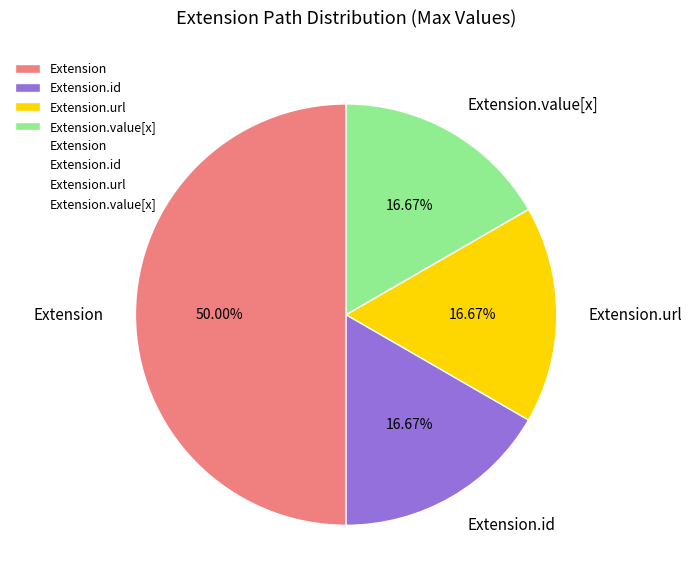

Approximately how many times larger is the value at Extension.id compared to Extension.value[x]?

1.0